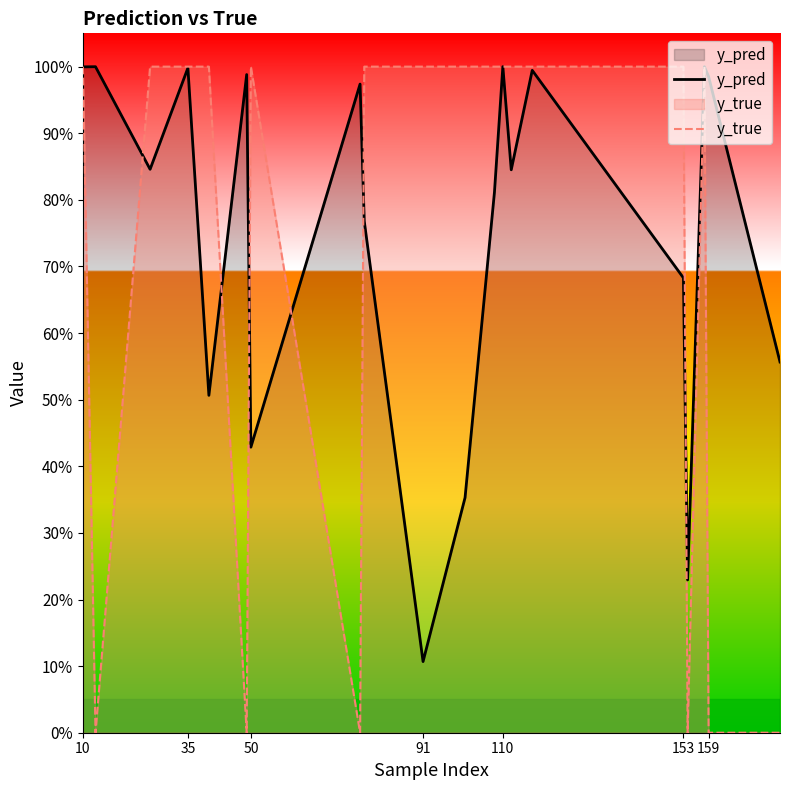

True or false: y_pred has more than 0 points higher than both neighbors.

True